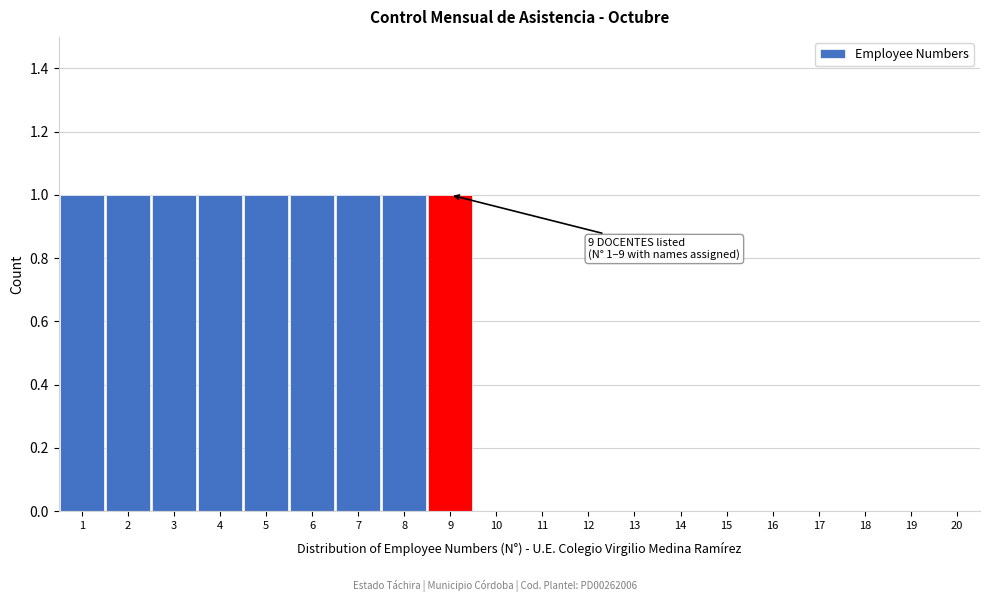

Reading left to right, list all the values displayed in this chart.

1=1	2=1	3=1	4=1	5=1	6=1	7=1	8=1	9=1	10=0	11=0	12=0	13=0	14=0	15=0	16=0	17=0	18=0	19=0	20=0